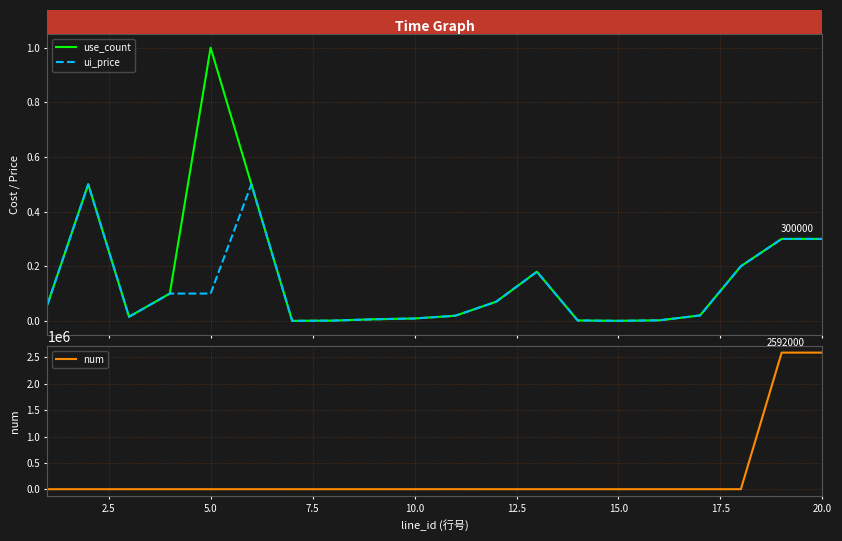

The num series shows 1350930 at 18. True or false?

False